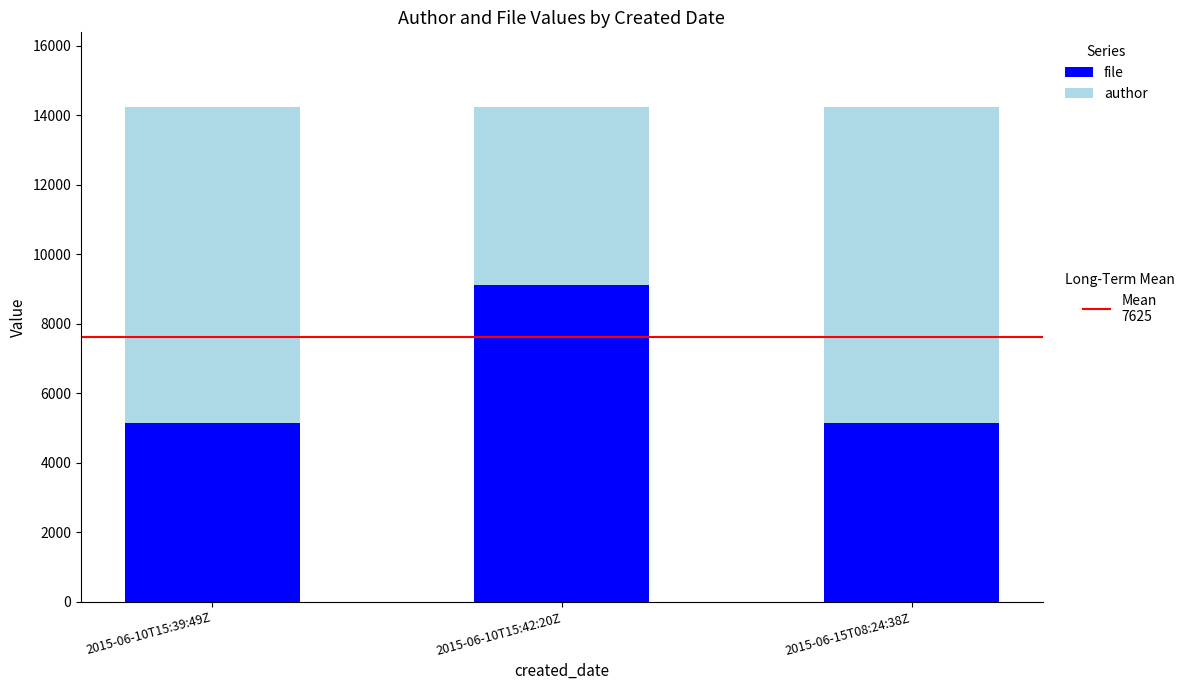

What is the total value across all series at 2015-06-10T15:42:20Z?

14251